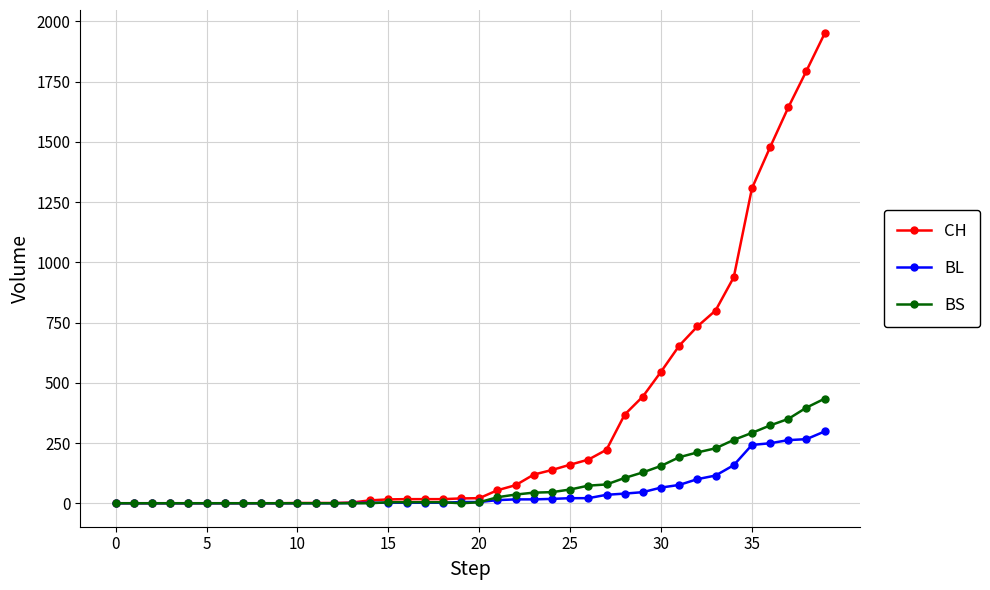

Which series has the largest range (max minus min)?

CH